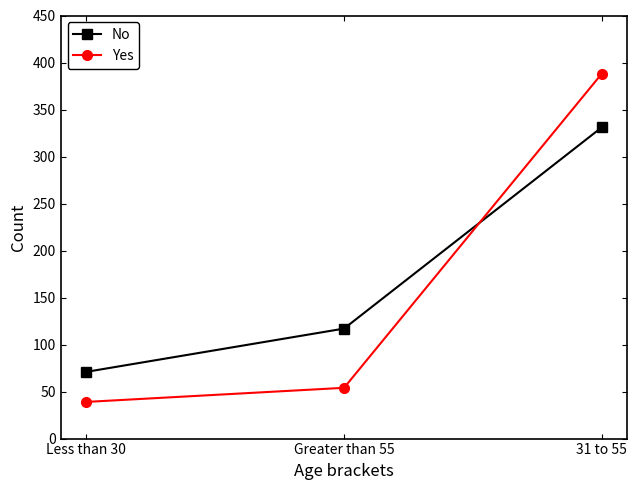

What is the label of the 3rd point from the left?

31 to 55